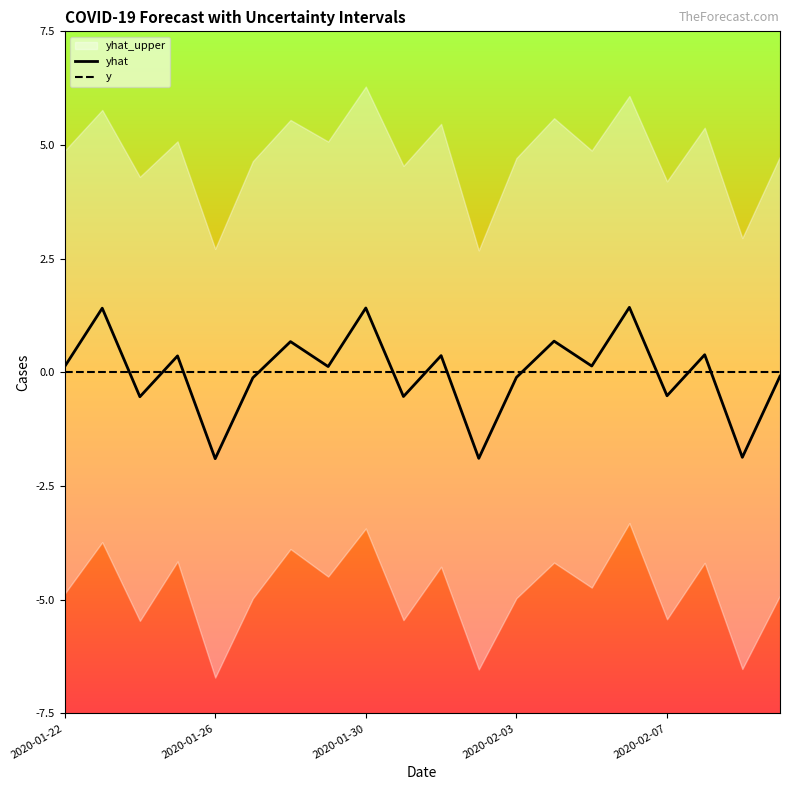

What is the maximum value for yhat?

1.4